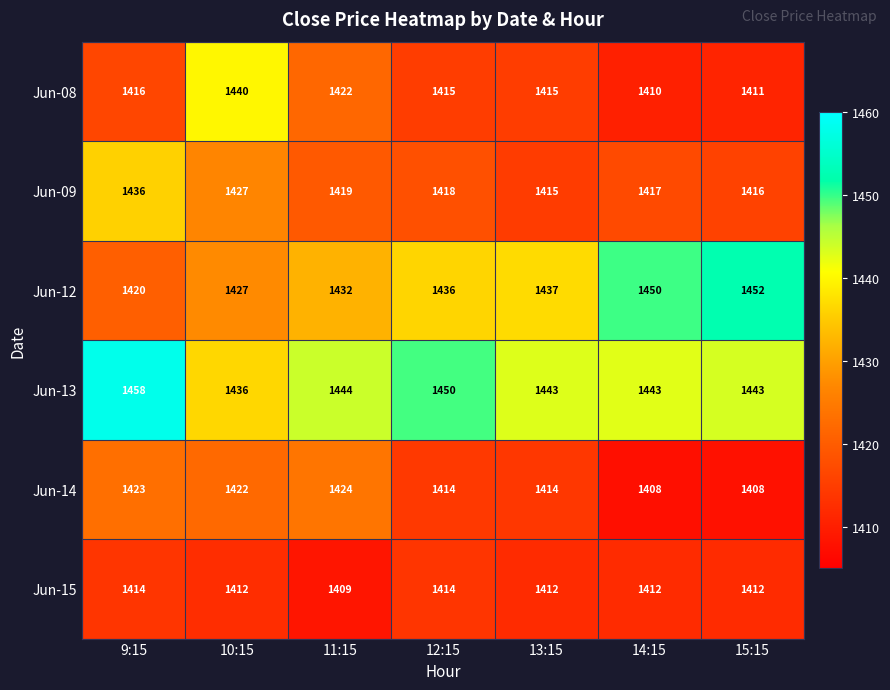

What is the difference between the highest and lowest values at 10:15?

28